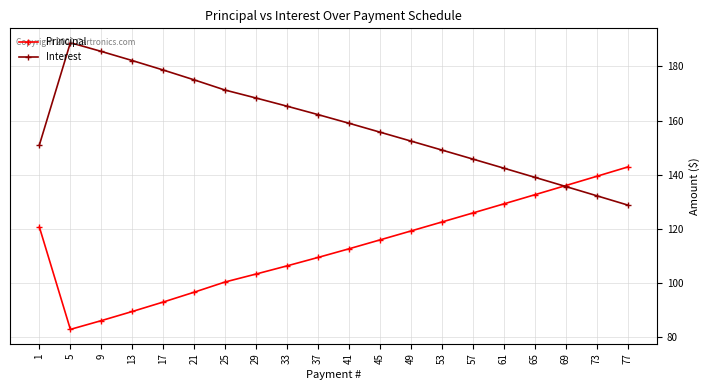

How many data points in Principal are above 115?

10